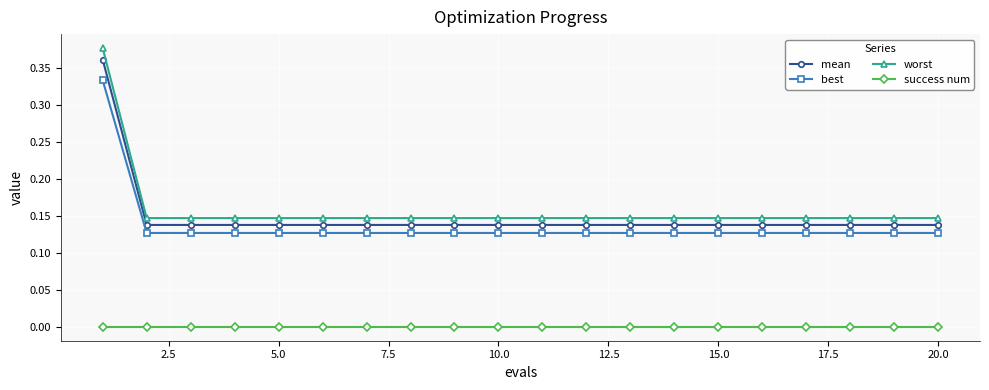

True or false: worst and success num cross at least once.

False